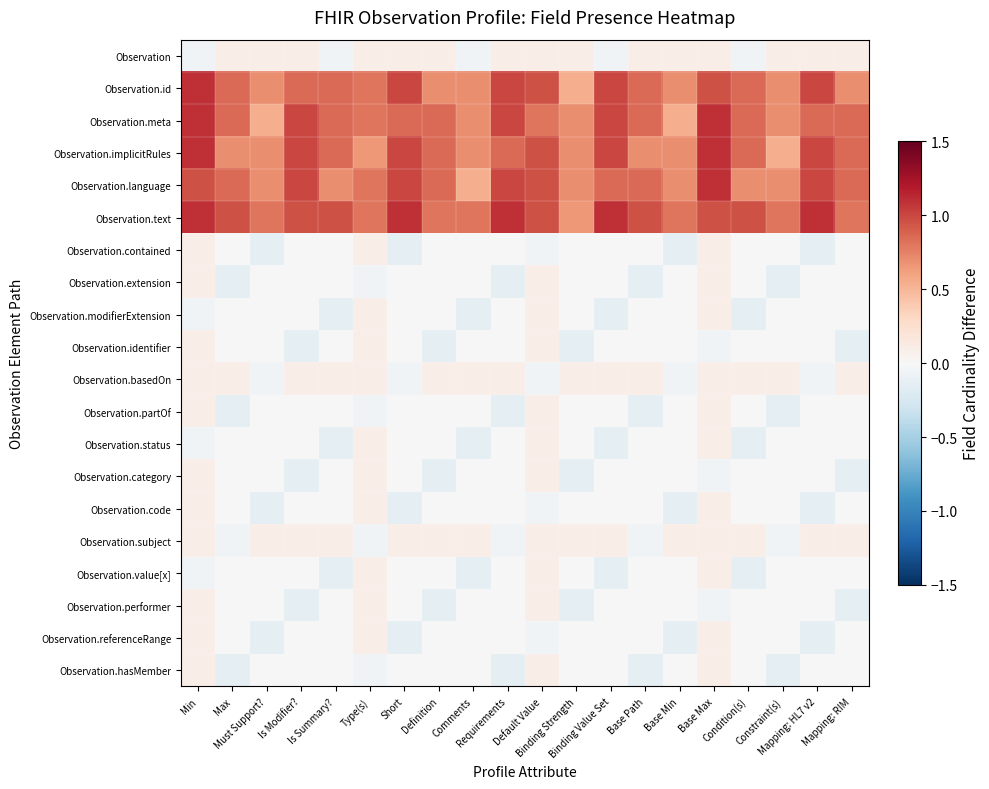

Reading left to right, extract all data points from this chart.

Observation: Min=-0.0	Max=0.1	Must Support?=0.1	Is Modifier?=0.1	Is Summary?=-0.0	Type(s)=0.1	Short=0.1	Definition=0.1	Comments=-0.0	Requirements=0.1	Default Value=0.1	Binding Strength=0.1	Binding Value Set=-0.0	Base Path=0.1	Base Min=0.1	Base Max=0.1	Condition(s)=-0.0	Constraint(s)=0.1	Mapping: HL7 v2=0.1	Mapping: RIM=0.1
Observation.id: Min=1.1	Max=0.8	Must Support?=0.7	Is Modifier?=0.8	Is Summary?=0.8	Type(s)=0.8	Short=1.0	Definition=0.7	Comments=0.7	Requirements=1.0	Default Value=0.9	Binding Strength=0.5	Binding Value Set=1.0	Base Path=0.8	Base Min=0.7	Base Max=0.9	Condition(s)=0.8	Constraint(s)=0.7	Mapping: HL7 v2=1.0	Mapping: RIM=0.7
Observation.meta: Min=1.1	Max=0.8	Must Support?=0.5	Is Modifier?=1.0	Is Summary?=0.8	Type(s)=0.8	Short=0.8	Definition=0.8	Comments=0.7	Requirements=1.0	Default Value=0.8	Binding Strength=0.7	Binding Value Set=1.0	Base Path=0.8	Base Min=0.5	Base Max=1.1	Condition(s)=0.8	Constraint(s)=0.7	Mapping: HL7 v2=0.8	Mapping: RIM=0.8
Observation.implicitRules: Min=1.1	Max=0.7	Must Support?=0.7	Is Modifier?=1.0	Is Summary?=0.8	Type(s)=0.6	Short=1.0	Definition=0.8	Comments=0.7	Requirements=0.8	Default Value=0.9	Binding Strength=0.7	Binding Value Set=1.0	Base Path=0.7	Base Min=0.7	Base Max=1.1	Condition(s)=0.8	Constraint(s)=0.5	Mapping: HL7 v2=1.0	Mapping: RIM=0.8
Observation.language: Min=0.9	Max=0.8	Must Support?=0.7	Is Modifier?=1.0	Is Summary?=0.7	Type(s)=0.8	Short=1.0	Definition=0.8	Comments=0.5	Requirements=1.0	Default Value=0.9	Binding Strength=0.7	Binding Value Set=0.8	Base Path=0.8	Base Min=0.7	Base Max=1.1	Condition(s)=0.7	Constraint(s)=0.7	Mapping: HL7 v2=1.0	Mapping: RIM=0.8
Observation.text: Min=1.1	Max=0.9	Must Support?=0.8	Is Modifier?=0.9	Is Summary?=0.9	Type(s)=0.8	Short=1.1	Definition=0.8	Comments=0.8	Requirements=1.1	Default Value=0.9	Binding Strength=0.6	Binding Value Set=1.1	Base Path=0.9	Base Min=0.8	Base Max=0.9	Condition(s)=0.9	Constraint(s)=0.8	Mapping: HL7 v2=1.1	Mapping: RIM=0.8
Observation.contained: Min=0.1	Max=0.0	Must Support?=-0.1	Is Modifier?=0.0	Is Summary?=0.0	Type(s)=0.1	Short=-0.1	Definition=0.0	Comments=0.0	Requirements=0.0	Default Value=-0.0	Binding Strength=0.0	Binding Value Set=0.0	Base Path=0.0	Base Min=-0.1	Base Max=0.1	Condition(s)=0.0	Constraint(s)=0.0	Mapping: HL7 v2=-0.1	Mapping: RIM=0.0
Observation.extension: Min=0.1	Max=-0.1	Must Support?=0.0	Is Modifier?=0.0	Is Summary?=0.0	Type(s)=-0.0	Short=0.0	Definition=0.0	Comments=0.0	Requirements=-0.1	Default Value=0.1	Binding Strength=0.0	Binding Value Set=0.0	Base Path=-0.1	Base Min=0.0	Base Max=0.1	Condition(s)=0.0	Constraint(s)=-0.1	Mapping: HL7 v2=0.0	Mapping: RIM=0.0
Observation.modifierExtension: Min=-0.0	Max=0.0	Must Support?=0.0	Is Modifier?=0.0	Is Summary?=-0.1	Type(s)=0.1	Short=0.0	Definition=0.0	Comments=-0.1	Requirements=0.0	Default Value=0.1	Binding Strength=0.0	Binding Value Set=-0.1	Base Path=0.0	Base Min=0.0	Base Max=0.1	Condition(s)=-0.1	Constraint(s)=0.0	Mapping: HL7 v2=0.0	Mapping: RIM=0.0
Observation.identifier: Min=0.1	Max=0.0	Must Support?=0.0	Is Modifier?=-0.1	Is Summary?=0.0	Type(s)=0.1	Short=0.0	Definition=-0.1	Comments=0.0	Requirements=0.0	Default Value=0.1	Binding Strength=-0.1	Binding Value Set=0.0	Base Path=0.0	Base Min=0.0	Base Max=-0.0	Condition(s)=0.0	Constraint(s)=0.0	Mapping: HL7 v2=0.0	Mapping: RIM=-0.1
Observation.basedOn: Min=0.1	Max=0.1	Must Support?=-0.0	Is Modifier?=0.1	Is Summary?=0.1	Type(s)=0.1	Short=-0.0	Definition=0.1	Comments=0.1	Requirements=0.1	Default Value=-0.0	Binding Strength=0.1	Binding Value Set=0.1	Base Path=0.1	Base Min=-0.0	Base Max=0.1	Condition(s)=0.1	Constraint(s)=0.1	Mapping: HL7 v2=-0.0	Mapping: RIM=0.1
Observation.partOf: Min=0.1	Max=-0.1	Must Support?=0.0	Is Modifier?=0.0	Is Summary?=0.0	Type(s)=-0.0	Short=0.0	Definition=0.0	Comments=0.0	Requirements=-0.1	Default Value=0.1	Binding Strength=0.0	Binding Value Set=0.0	Base Path=-0.1	Base Min=0.0	Base Max=0.1	Condition(s)=0.0	Constraint(s)=-0.1	Mapping: HL7 v2=0.0	Mapping: RIM=0.0
Observation.status: Min=-0.0	Max=0.0	Must Support?=0.0	Is Modifier?=0.0	Is Summary?=-0.1	Type(s)=0.1	Short=0.0	Definition=0.0	Comments=-0.1	Requirements=0.0	Default Value=0.1	Binding Strength=0.0	Binding Value Set=-0.1	Base Path=0.0	Base Min=0.0	Base Max=0.1	Condition(s)=-0.1	Constraint(s)=0.0	Mapping: HL7 v2=0.0	Mapping: RIM=0.0
Observation.category: Min=0.1	Max=0.0	Must Support?=0.0	Is Modifier?=-0.1	Is Summary?=0.0	Type(s)=0.1	Short=0.0	Definition=-0.1	Comments=0.0	Requirements=0.0	Default Value=0.1	Binding Strength=-0.1	Binding Value Set=0.0	Base Path=0.0	Base Min=0.0	Base Max=-0.0	Condition(s)=0.0	Constraint(s)=0.0	Mapping: HL7 v2=0.0	Mapping: RIM=-0.1
Observation.code: Min=0.1	Max=0.0	Must Support?=-0.1	Is Modifier?=0.0	Is Summary?=0.0	Type(s)=0.1	Short=-0.1	Definition=0.0	Comments=0.0	Requirements=0.0	Default Value=-0.0	Binding Strength=0.0	Binding Value Set=0.0	Base Path=0.0	Base Min=-0.1	Base Max=0.1	Condition(s)=0.0	Constraint(s)=0.0	Mapping: HL7 v2=-0.1	Mapping: RIM=0.0
Observation.subject: Min=0.1	Max=-0.0	Must Support?=0.1	Is Modifier?=0.1	Is Summary?=0.1	Type(s)=-0.0	Short=0.1	Definition=0.1	Comments=0.1	Requirements=-0.0	Default Value=0.1	Binding Strength=0.1	Binding Value Set=0.1	Base Path=-0.0	Base Min=0.1	Base Max=0.1	Condition(s)=0.1	Constraint(s)=-0.0	Mapping: HL7 v2=0.1	Mapping: RIM=0.1
Observation.value[x]: Min=-0.0	Max=0.0	Must Support?=0.0	Is Modifier?=0.0	Is Summary?=-0.1	Type(s)=0.1	Short=0.0	Definition=0.0	Comments=-0.1	Requirements=0.0	Default Value=0.1	Binding Strength=0.0	Binding Value Set=-0.1	Base Path=0.0	Base Min=0.0	Base Max=0.1	Condition(s)=-0.1	Constraint(s)=0.0	Mapping: HL7 v2=0.0	Mapping: RIM=0.0
Observation.performer: Min=0.1	Max=0.0	Must Support?=0.0	Is Modifier?=-0.1	Is Summary?=0.0	Type(s)=0.1	Short=0.0	Definition=-0.1	Comments=0.0	Requirements=0.0	Default Value=0.1	Binding Strength=-0.1	Binding Value Set=0.0	Base Path=0.0	Base Min=0.0	Base Max=-0.0	Condition(s)=0.0	Constraint(s)=0.0	Mapping: HL7 v2=0.0	Mapping: RIM=-0.1
Observation.referenceRange: Min=0.1	Max=0.0	Must Support?=-0.1	Is Modifier?=0.0	Is Summary?=0.0	Type(s)=0.1	Short=-0.1	Definition=0.0	Comments=0.0	Requirements=0.0	Default Value=-0.0	Binding Strength=0.0	Binding Value Set=0.0	Base Path=0.0	Base Min=-0.1	Base Max=0.1	Condition(s)=0.0	Constraint(s)=0.0	Mapping: HL7 v2=-0.1	Mapping: RIM=0.0
Observation.hasMember: Min=0.1	Max=-0.1	Must Support?=0.0	Is Modifier?=0.0	Is Summary?=0.0	Type(s)=-0.0	Short=0.0	Definition=0.0	Comments=0.0	Requirements=-0.1	Default Value=0.1	Binding Strength=0.0	Binding Value Set=0.0	Base Path=-0.1	Base Min=0.0	Base Max=0.1	Condition(s)=0.0	Constraint(s)=-0.1	Mapping: HL7 v2=0.0	Mapping: RIM=0.0